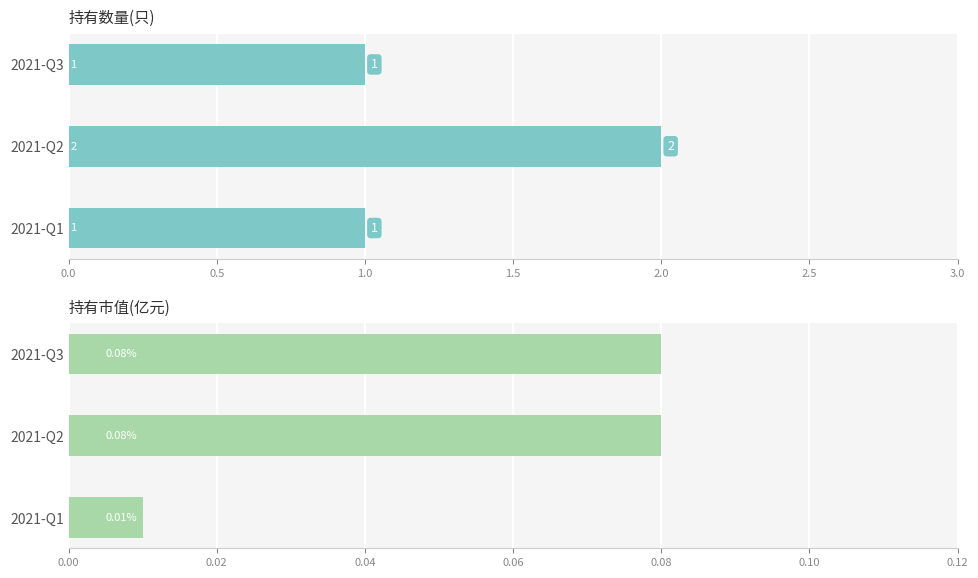

List the series in order of their overall mean, lowest first.

持有市值(亿元), 持有数量(只)